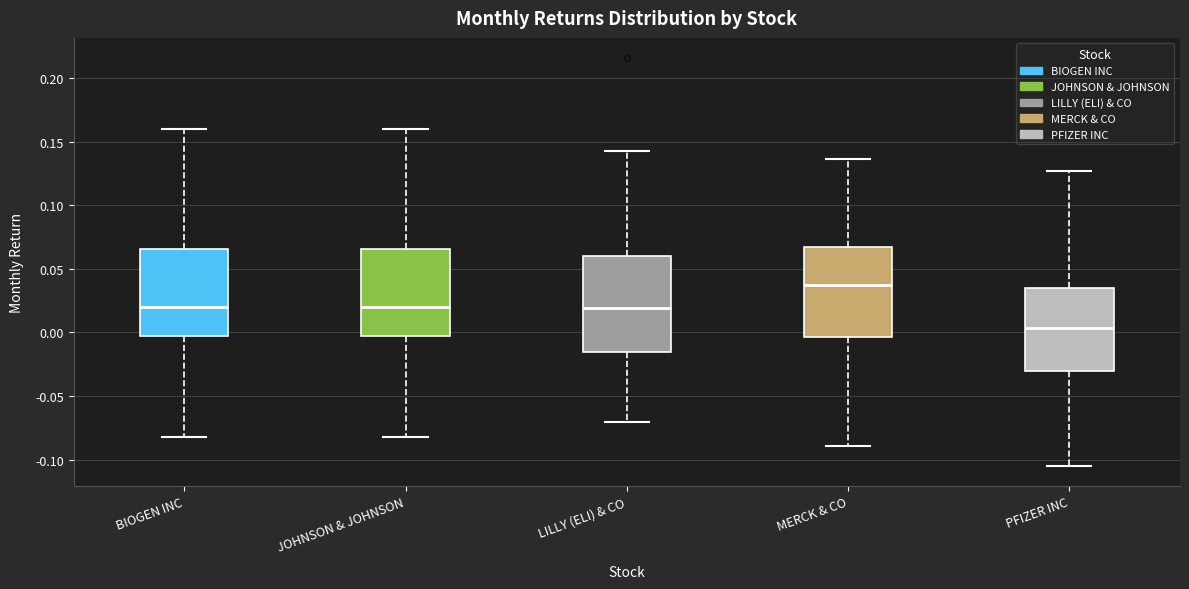

Where is the upper edge of the box for JOHNSON & JOHNSON on the y-axis? The values are not printed on the chart, so give them approximately, as read against the axis.

0.065